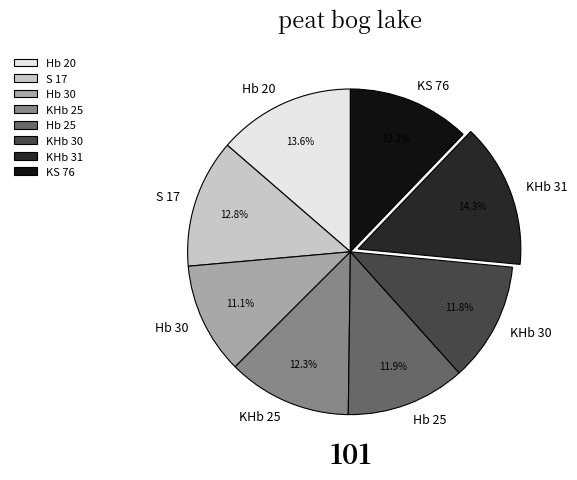

What is the ratio of the value at S 17 to the value at Hb 20?

0.9